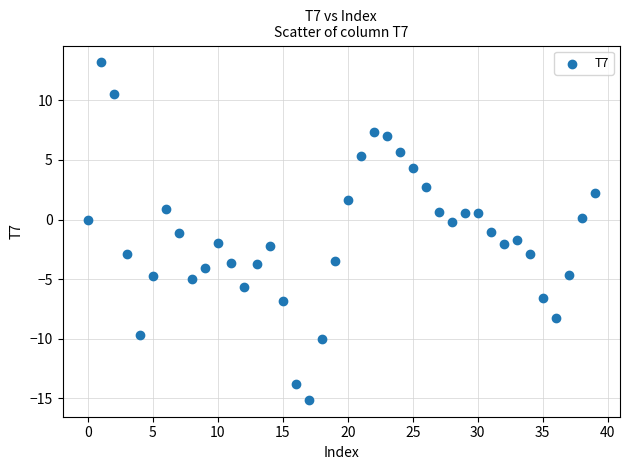

What is the range of Y values (max minus min)?

28.3